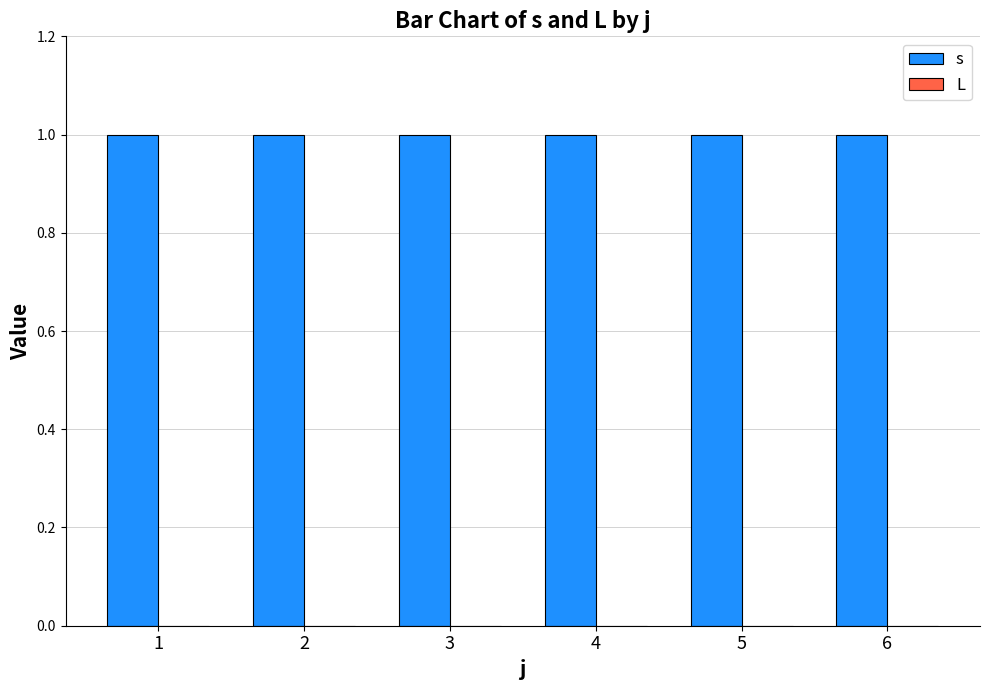

True or false: s has a value of 0 at 5.

False